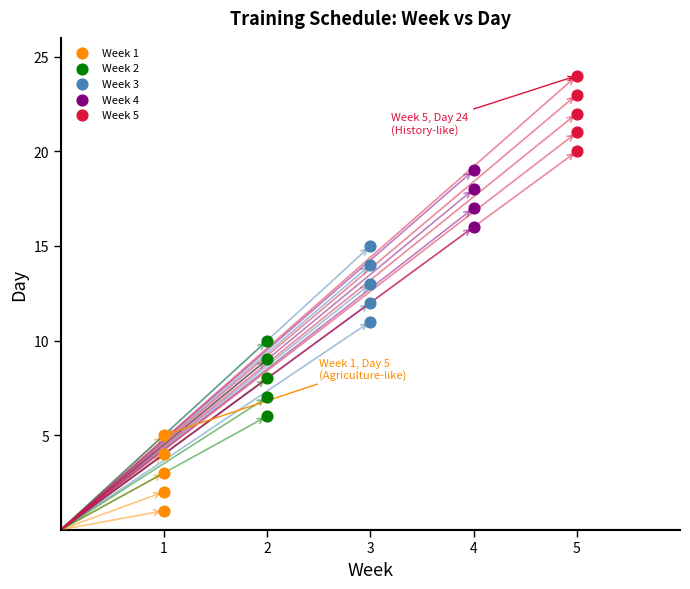

Which series contains the highest Y value?

Week 5